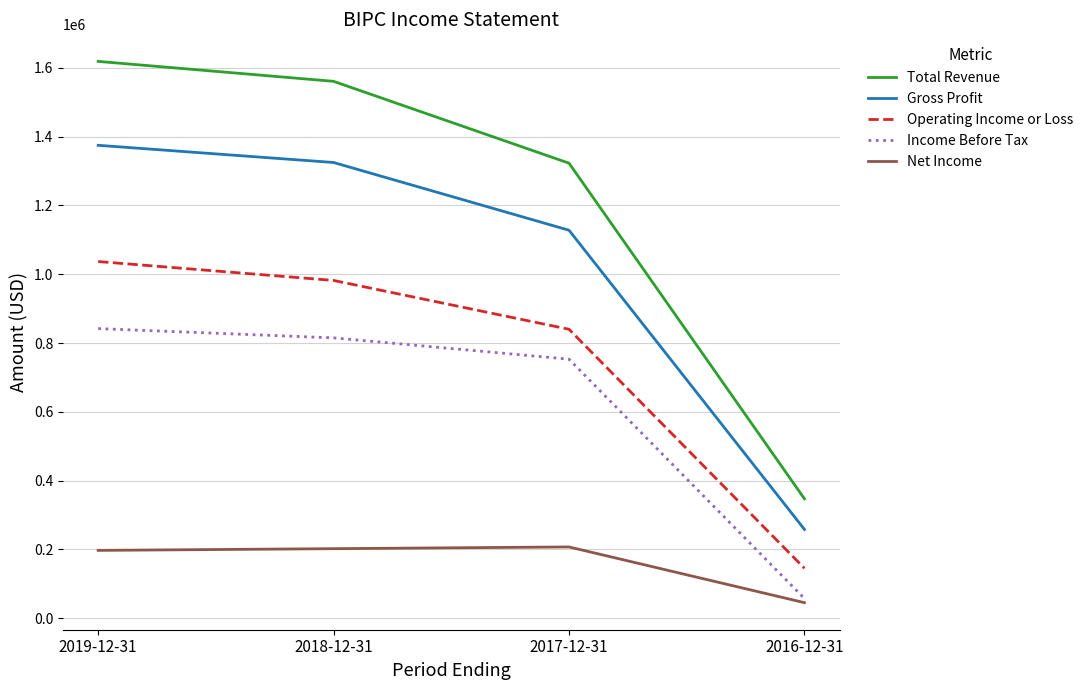

At which label does Total Revenue first exceed 1561000?

2019-12-31